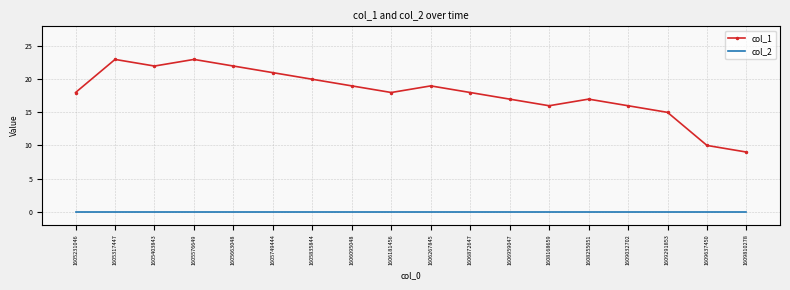

What is the spread (max minus min) of values at 1606267845?

19